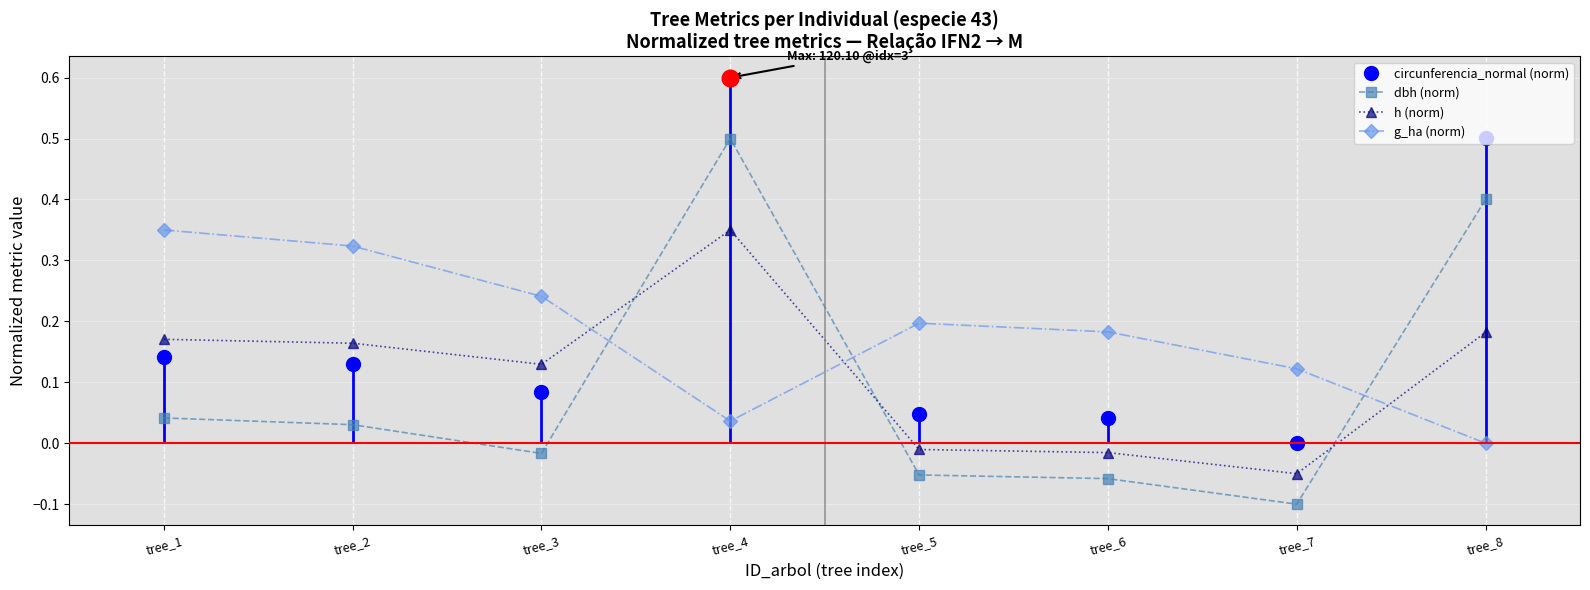

True or false: dbh (norm) has a value of -0.1 at tree_6.

True